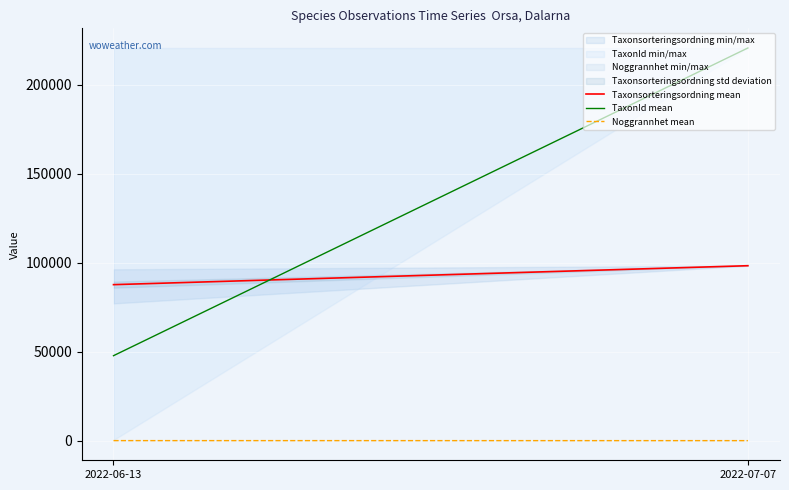

Which series changed the most between 2022-06-13 and 2022-07-07?

TaxonId mean